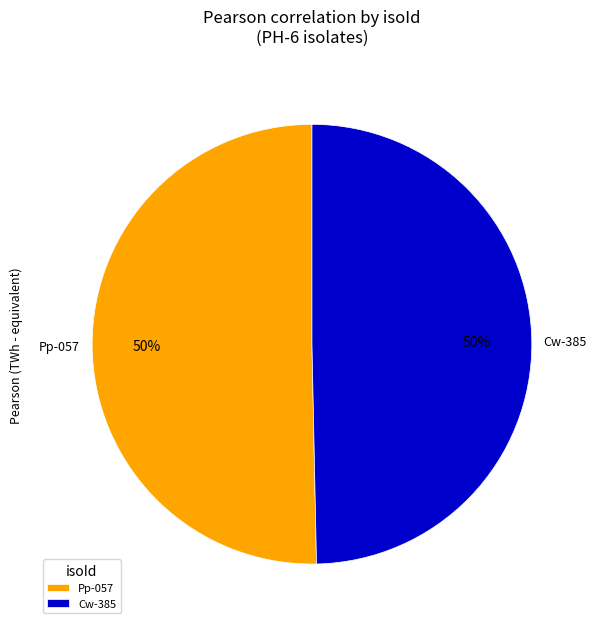

To the nearest percent, what is the average slice percentage?

50%